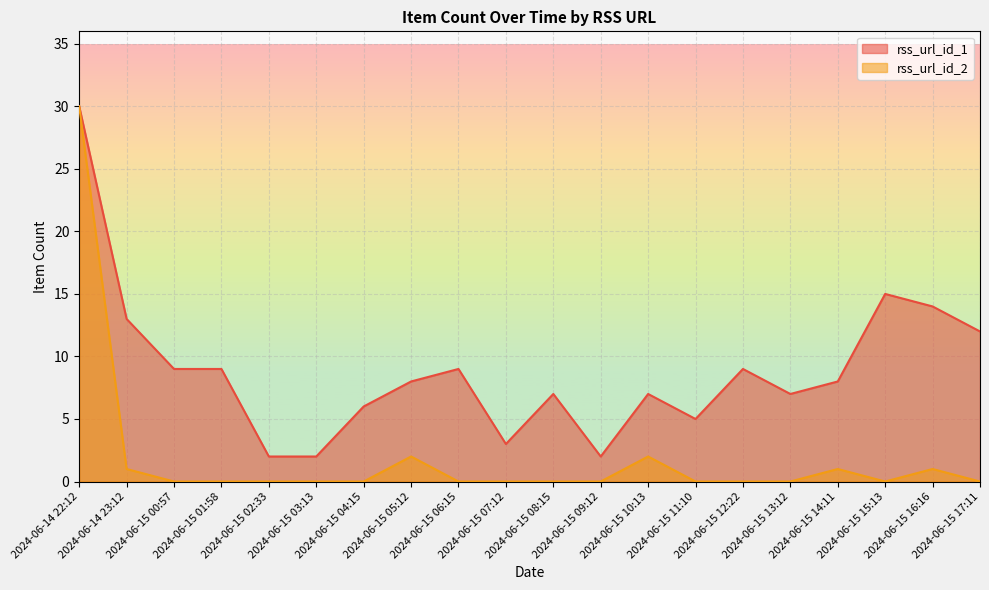

What is the sum of all rss_url_id_2 values?

37